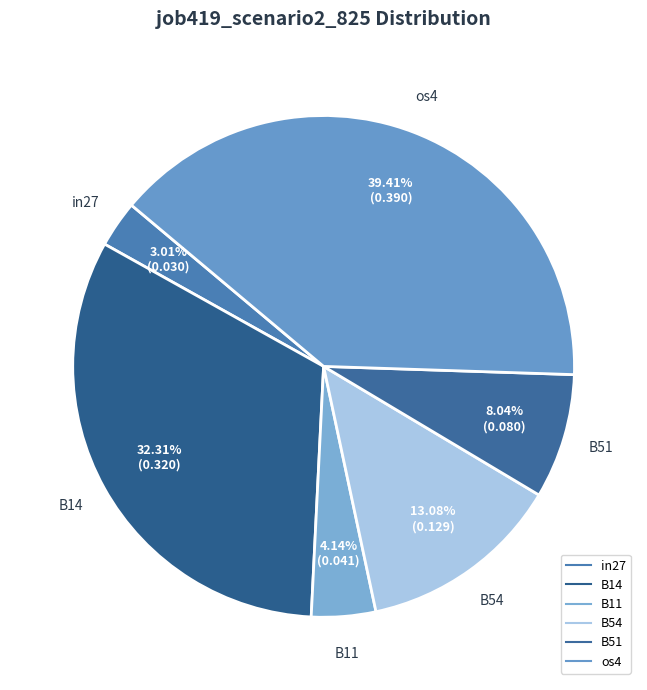

Count the number of slices in the pie.

6